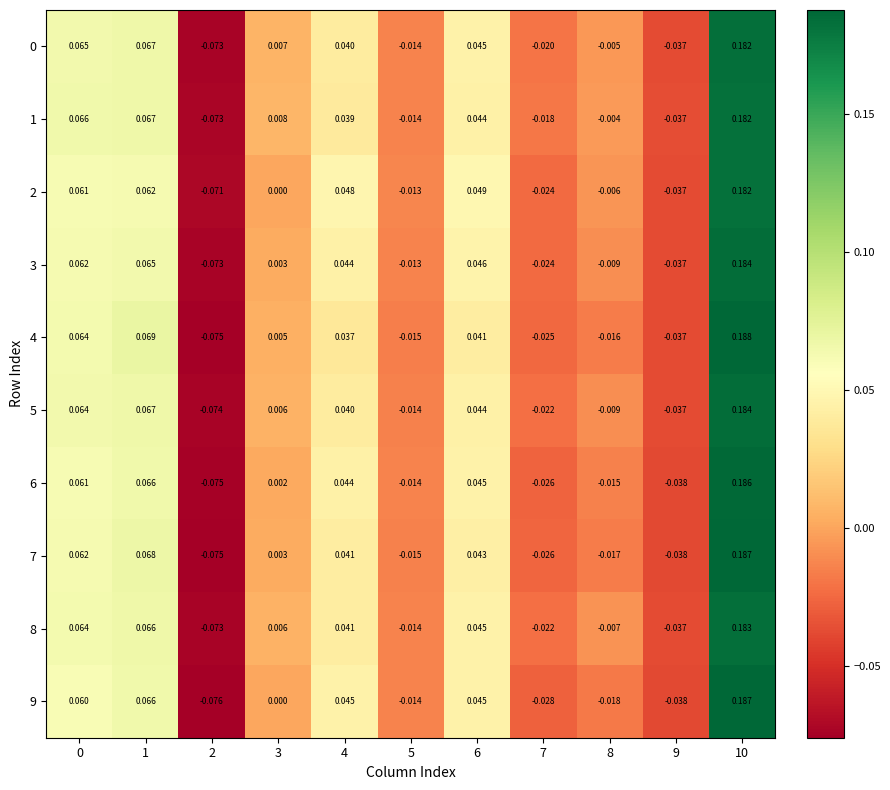

How many values in the 4 series are below 0?

5